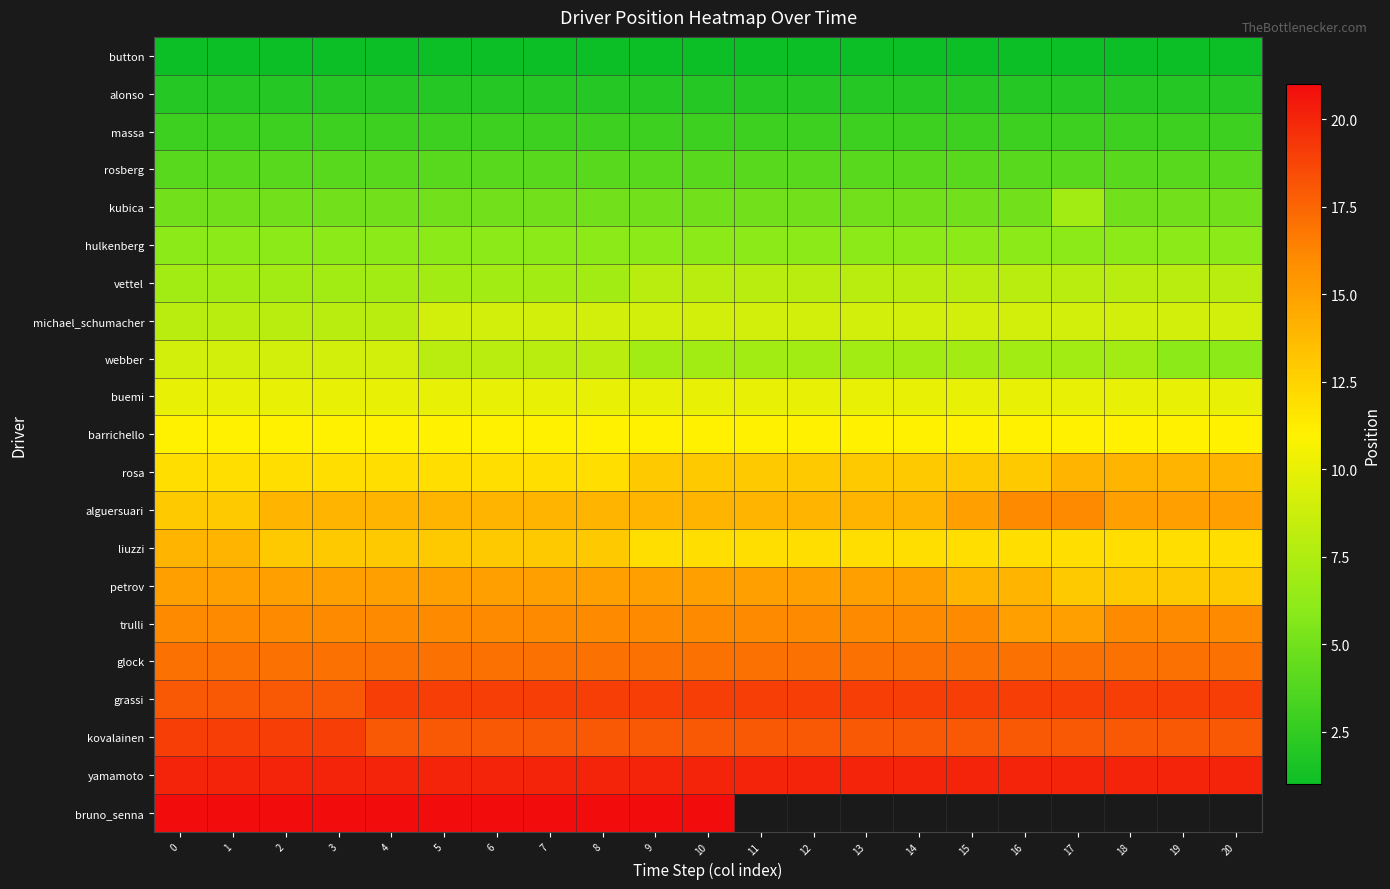

What is the maximum value for bruno_senna?

21.0